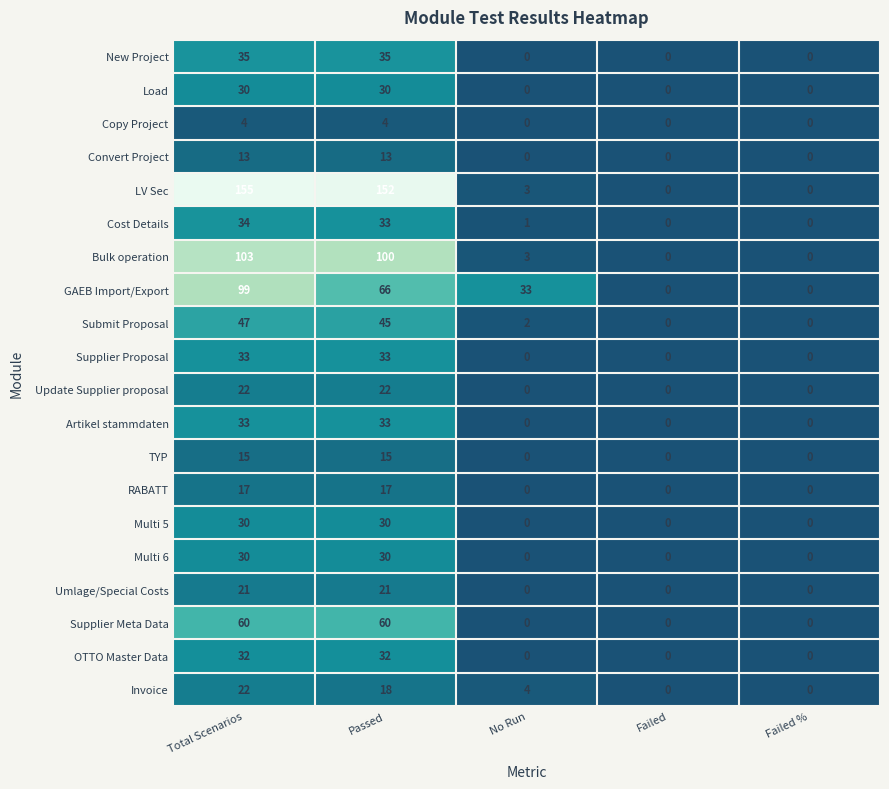

The value of Artikel stammdaten at Passed is 33. True or false?

True